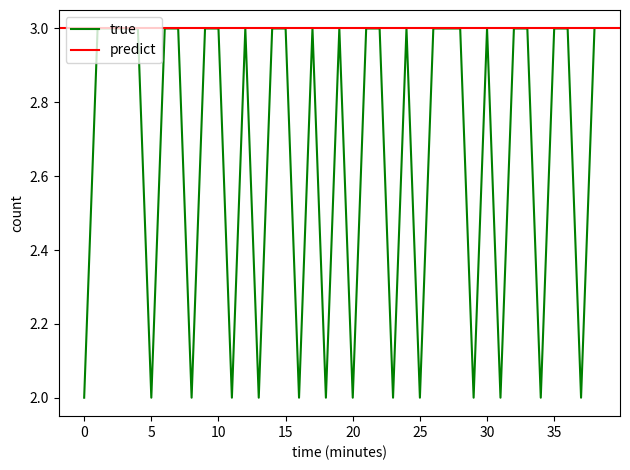

The value of true at 35 is 2. True or false?

False